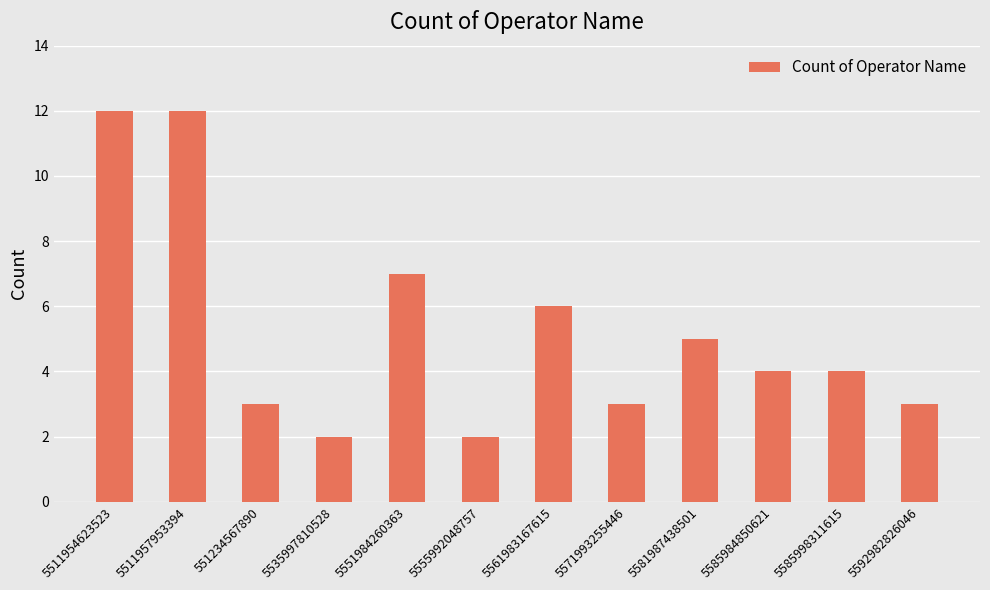

How many values are between 3 and 7?

8